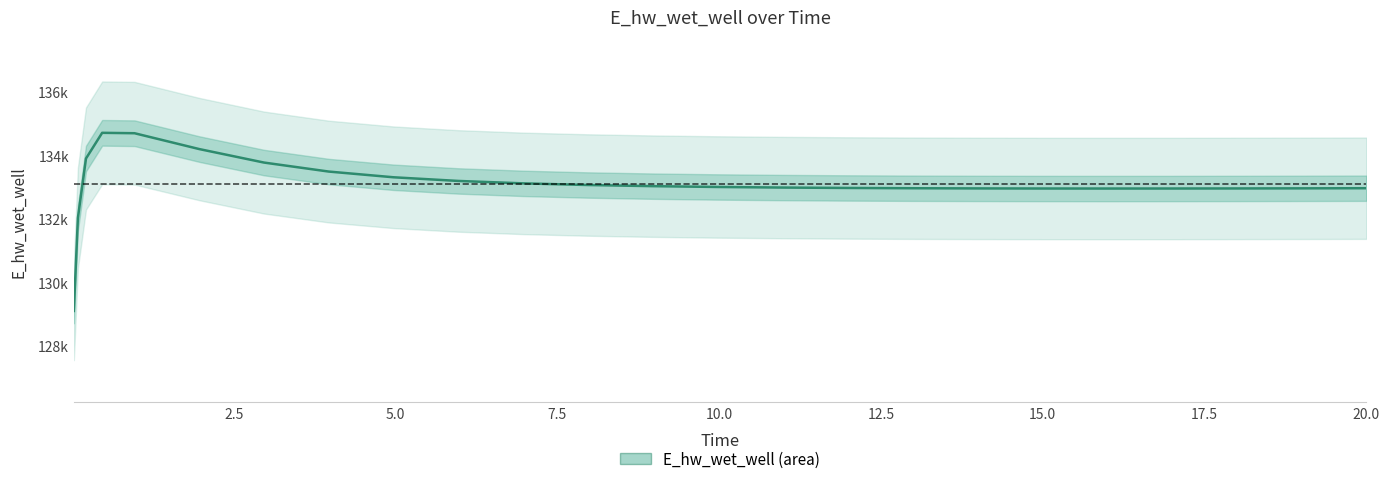

How many lines are shown in the chart?

1